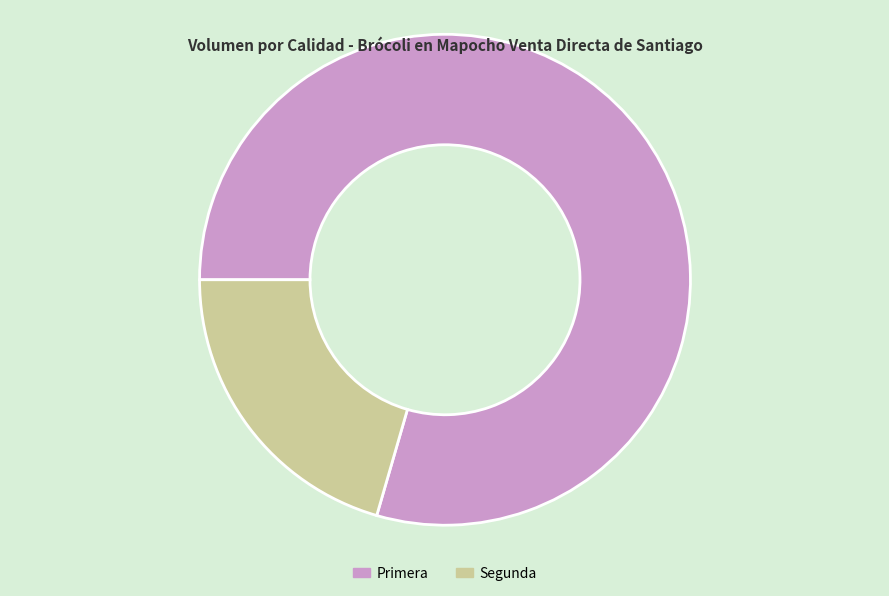

Does Primera account for over 50% of the chart?

Yes